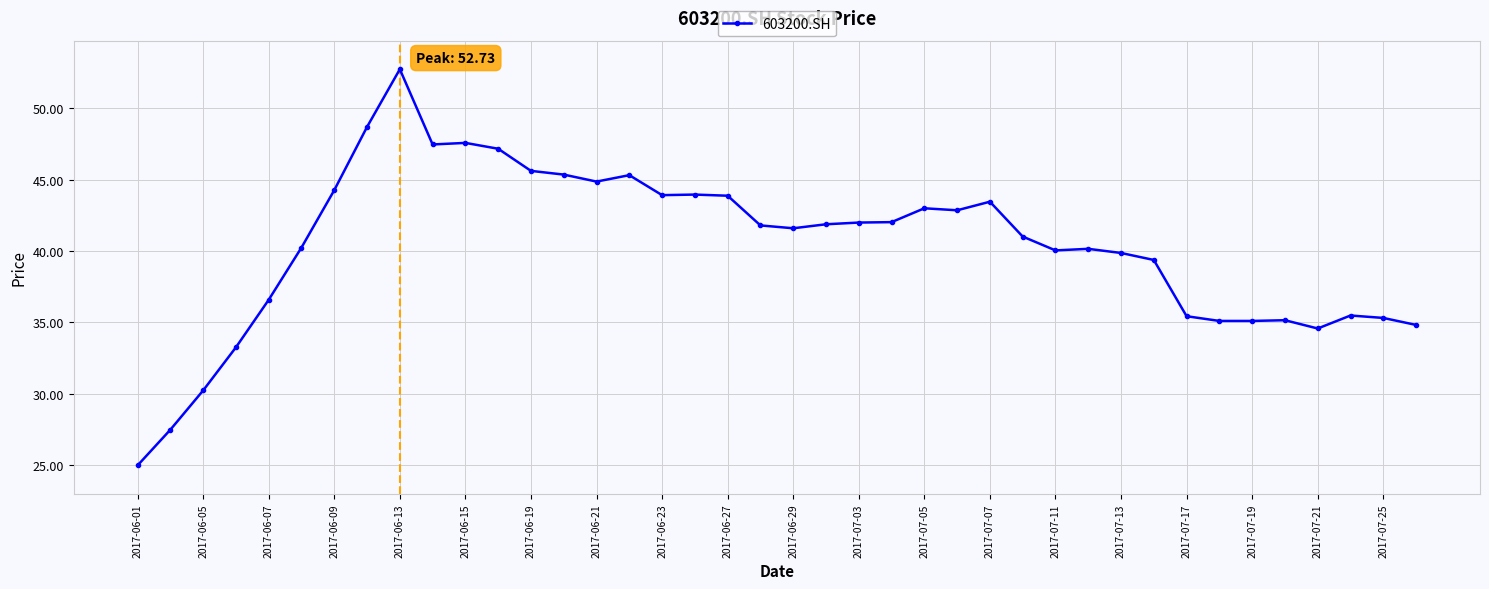

True or false: the data has more than 2 interior local peaks.

True